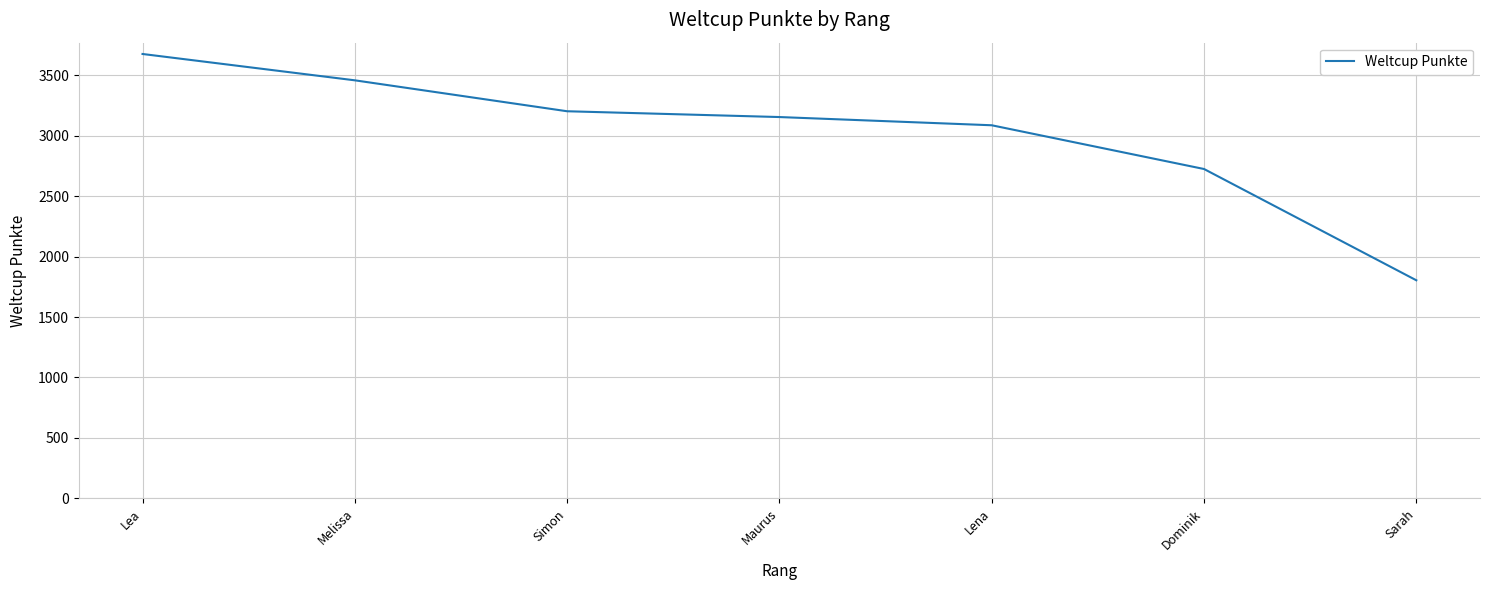

Count the number of data series in this chart.

1